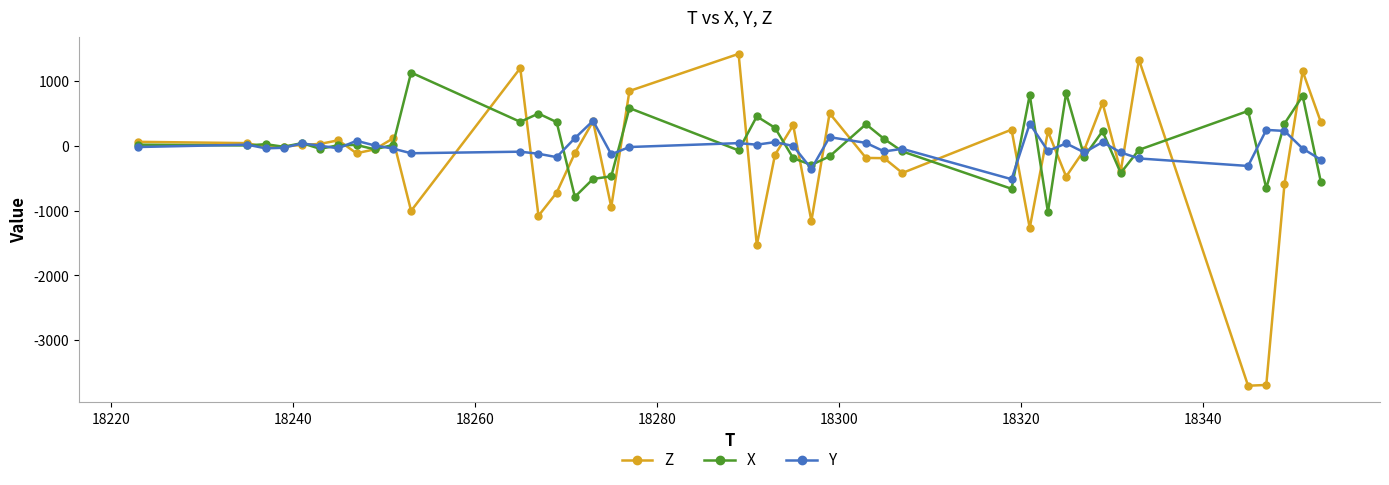

What is the greatest value displayed?

1416